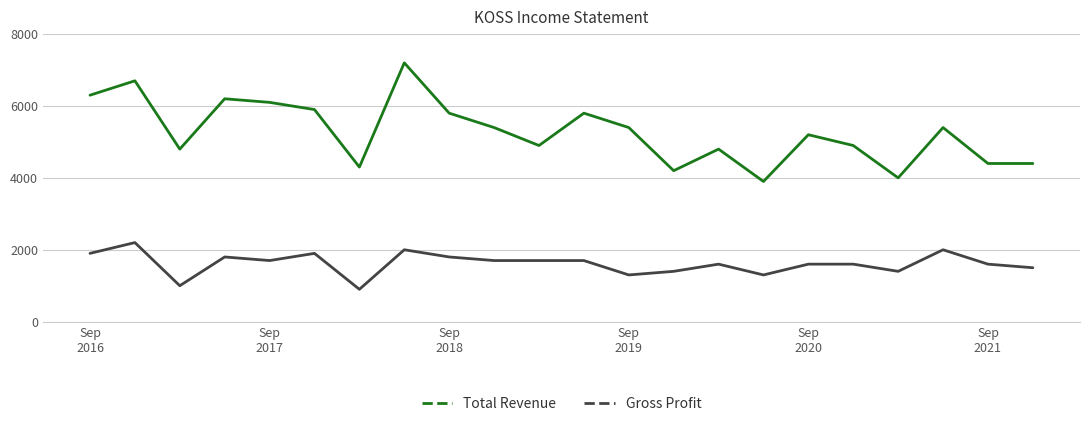

True or false: Total Revenue and Gross Profit cross at least once.

False